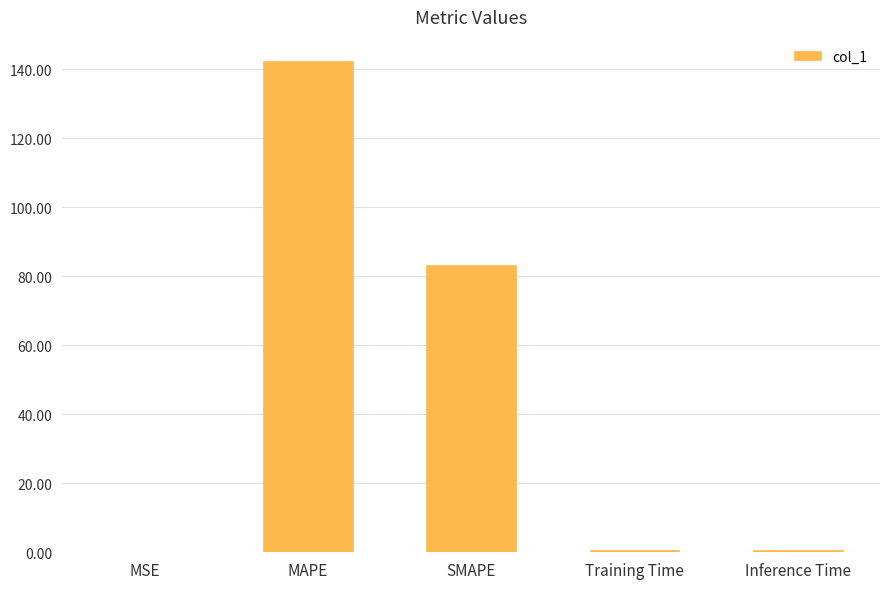

What is the sum of all values?

226.9